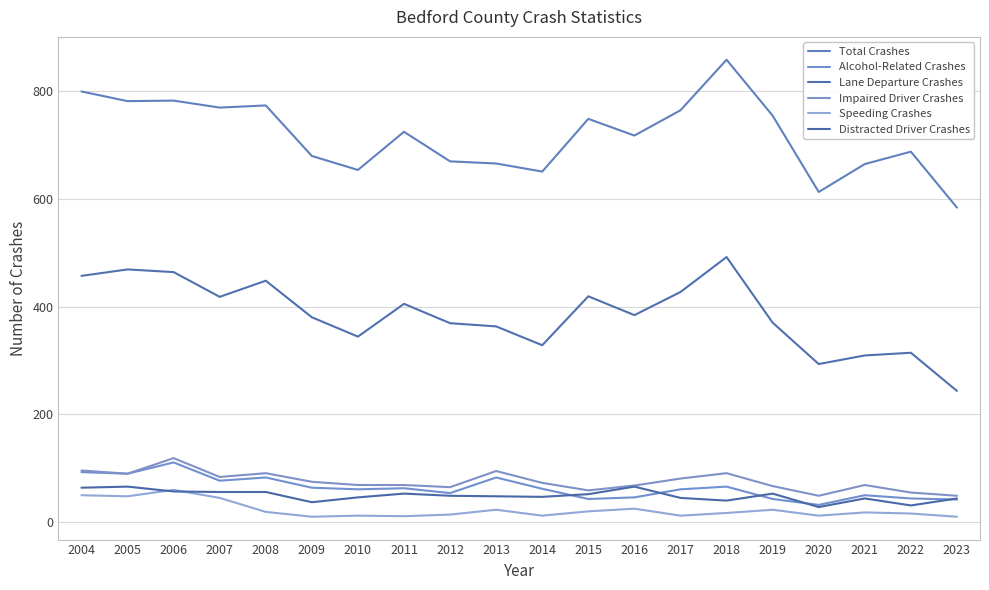

Reading right to left, transcribe all the data shown in this chart.

Total Crashes: 584	688	665	613	755	859	765	718	749	651	666	670	725	654	680	774	770	783	782	800
Alcohol-Related Crashes: 41	43	49	31	42	65	60	45	42	61	82	53	62	60	63	82	76	110	89	92
Lane Departure Crashes: 243	314	309	293	370	492	427	384	419	328	363	369	405	344	380	448	418	464	469	457
Impaired Driver Crashes: 48	54	68	48	66	90	80	67	58	72	94	64	68	68	74	90	83	118	89	95
Speeding Crashes: 9	15	17	11	22	16	11	24	19	11	22	13	10	11	9	18	44	59	47	49
Distracted Driver Crashes: 43	30	43	27	52	39	44	65	51	46	47	48	52	45	36	55	55	56	65	63